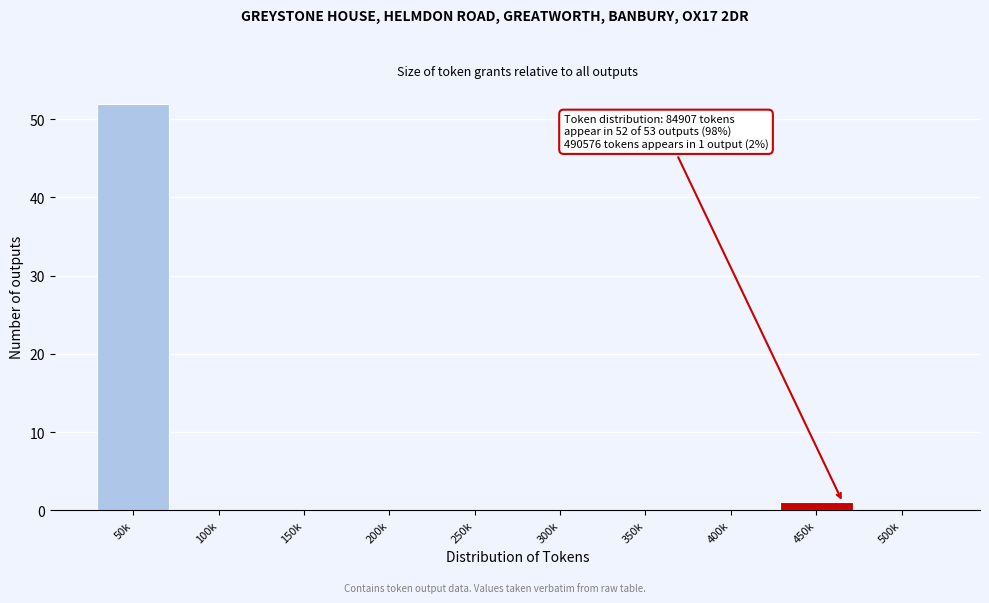

Reading left to right, transcribe all the data shown in this chart.

50k=52	100k=0	150k=0	200k=0	250k=0	300k=0	350k=0	400k=0	450k=1	500k=0